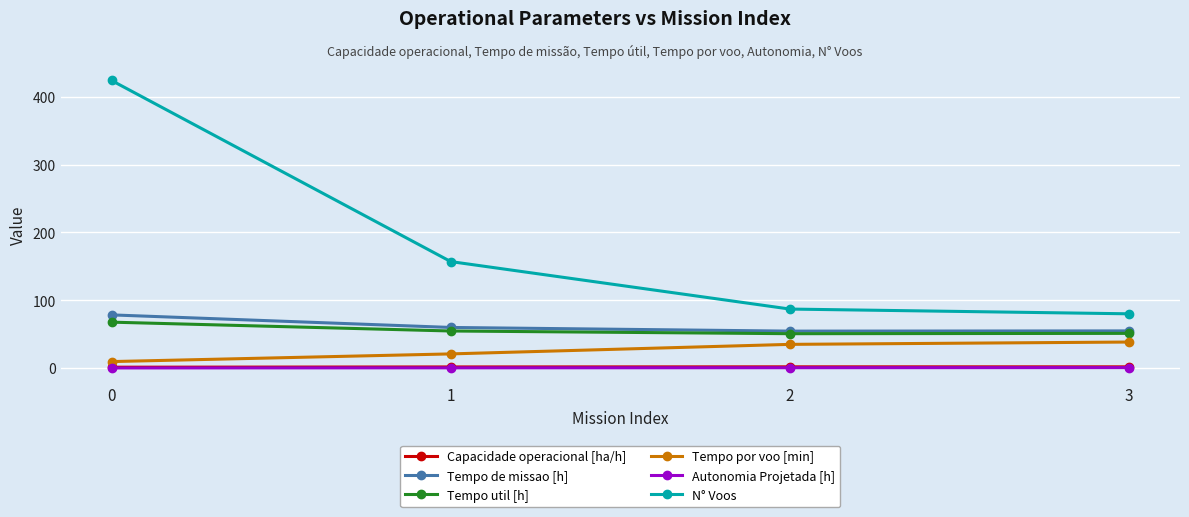

What is the difference between the highest and lowest values at 3?

79.3